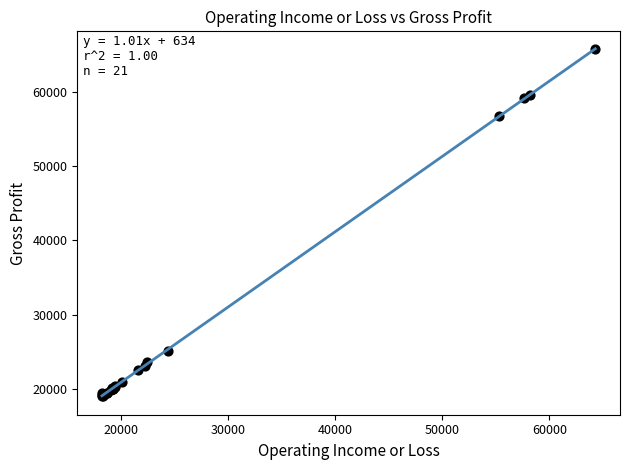

What Y value in the scatter plot is closest to 42350?

56700